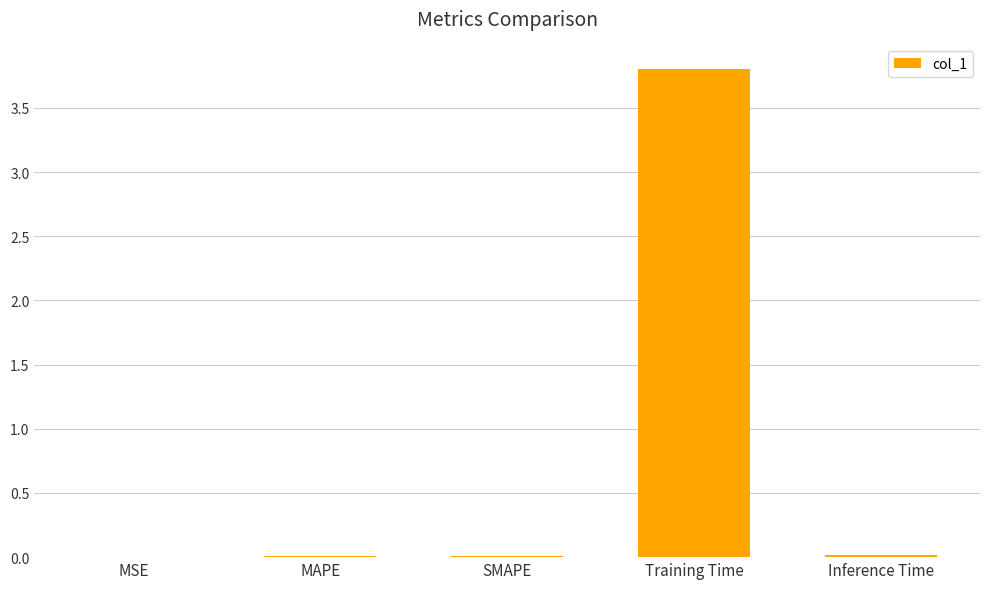

What is the maximum value shown in the chart?

3.8